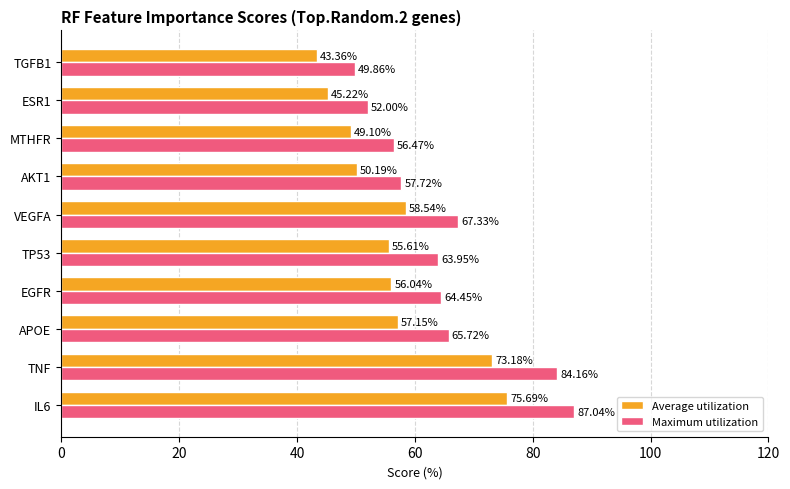

Count the number of categories in the chart.

10